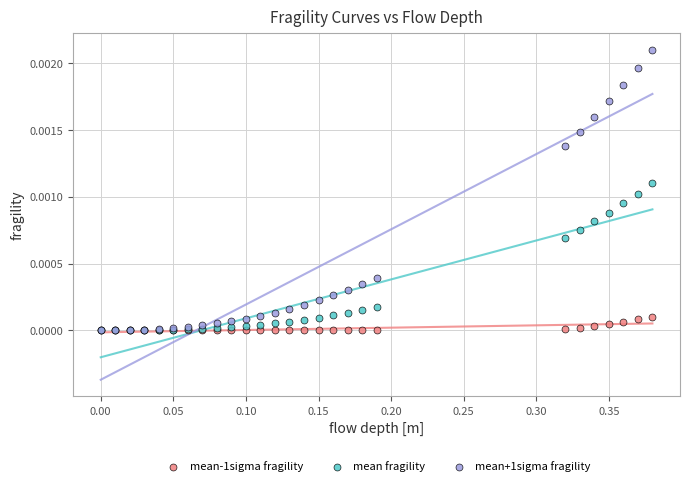

What are all the series names shown in the legend?

mean-1sigma fragility, mean fragility, mean+1sigma fragility